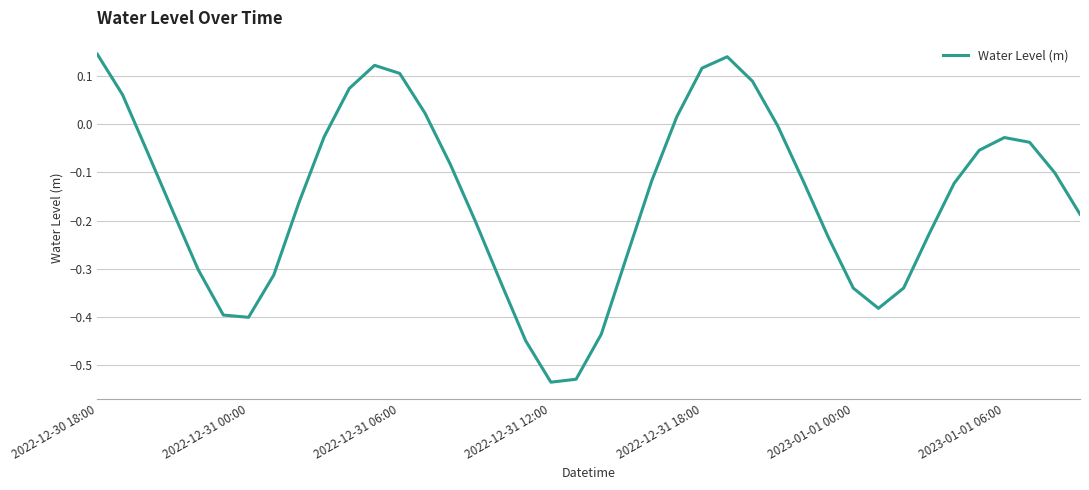

What is the difference between the maximum and minimum values?

0.7